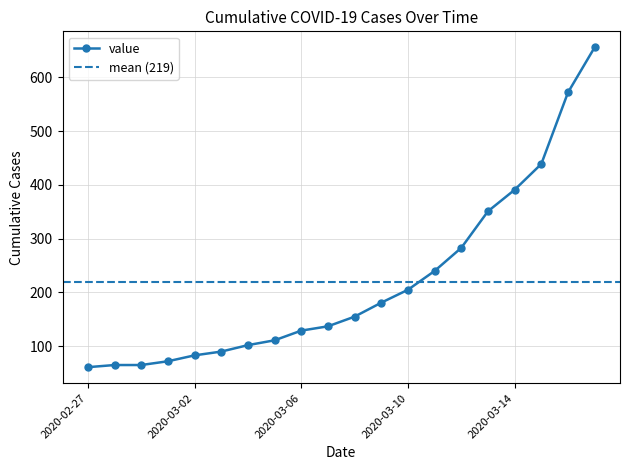

What position from the right is 2020-03-10?

8